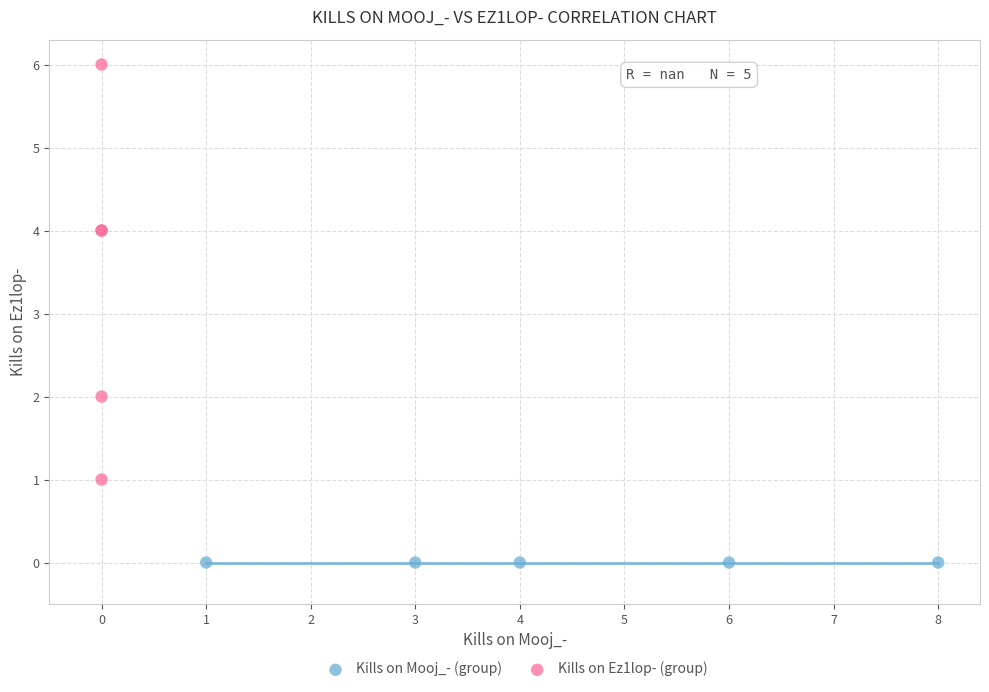

Which series reaches the maximum Y coordinate?

Kills on Ez1lop- (group)